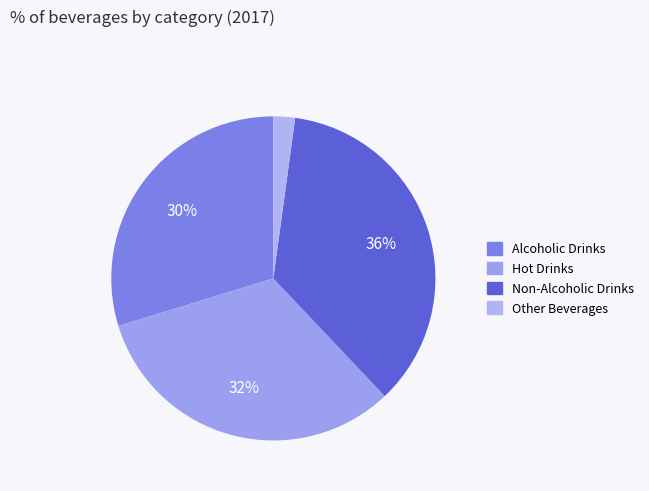

Is Hot Drinks the majority of the pie?

No